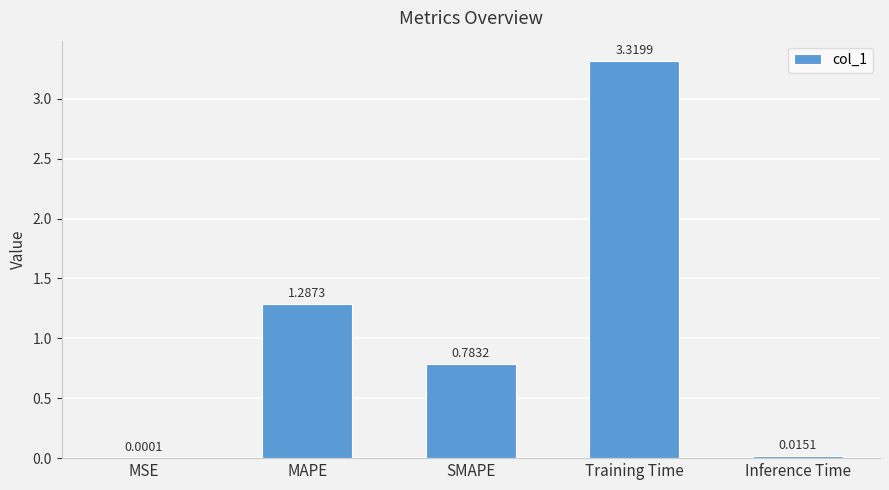

At which label is the value closest to 1?

SMAPE